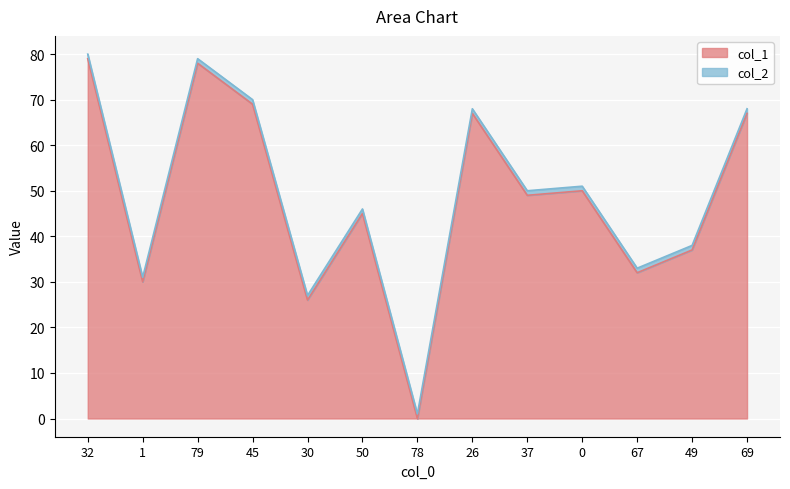

What position from the right is 67?

3